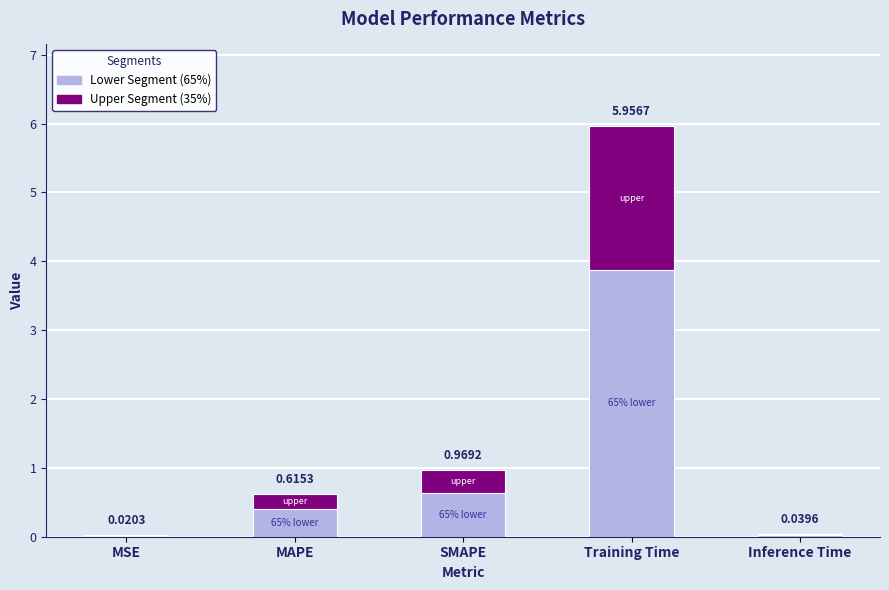

At which category is the sum across all series the highest?

Training Time